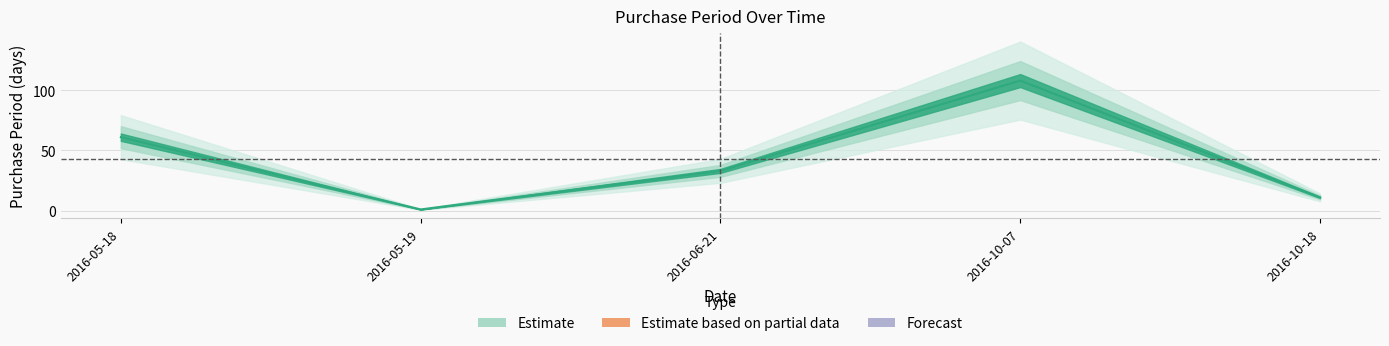

Reading left to right, extract all data points from this chart.

61	1	33	108	11